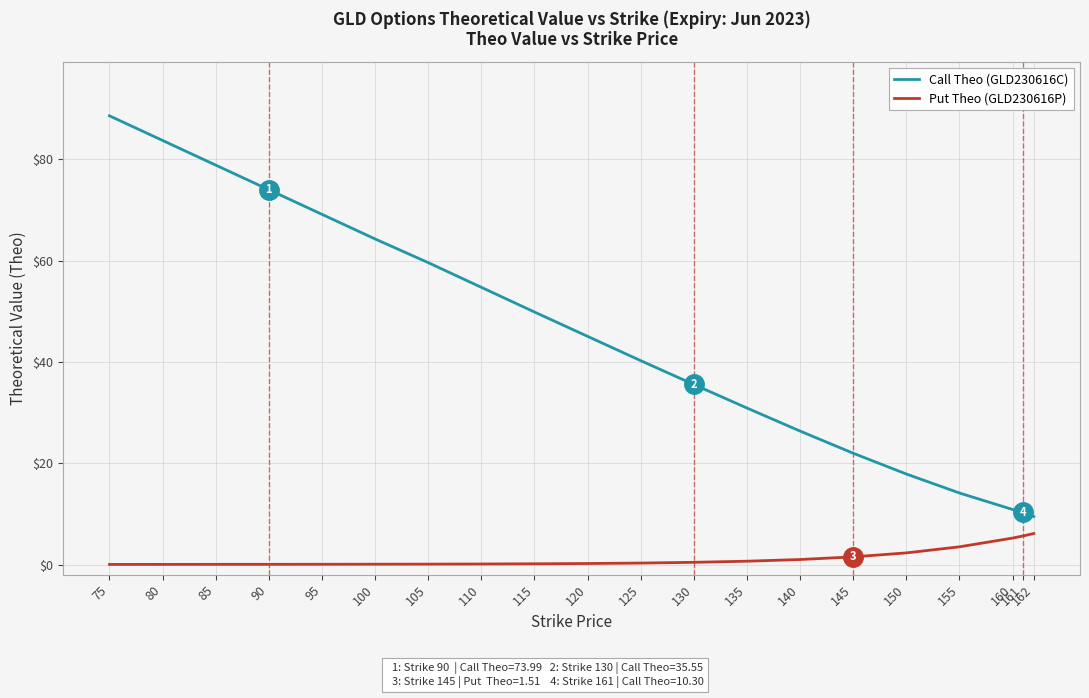

True or false: Call Theo (GLD230616C) and Put Theo (GLD230616P) cross at least once.

False